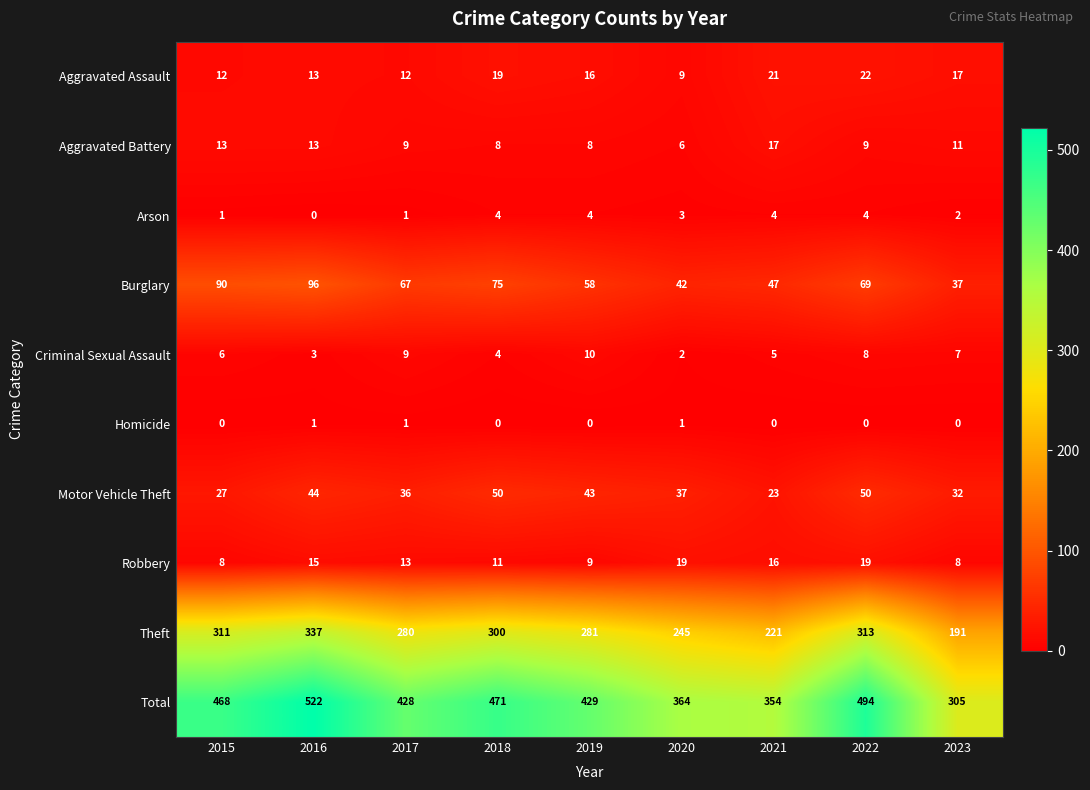

Is it true that Robbery equals 10 at 2016?

False